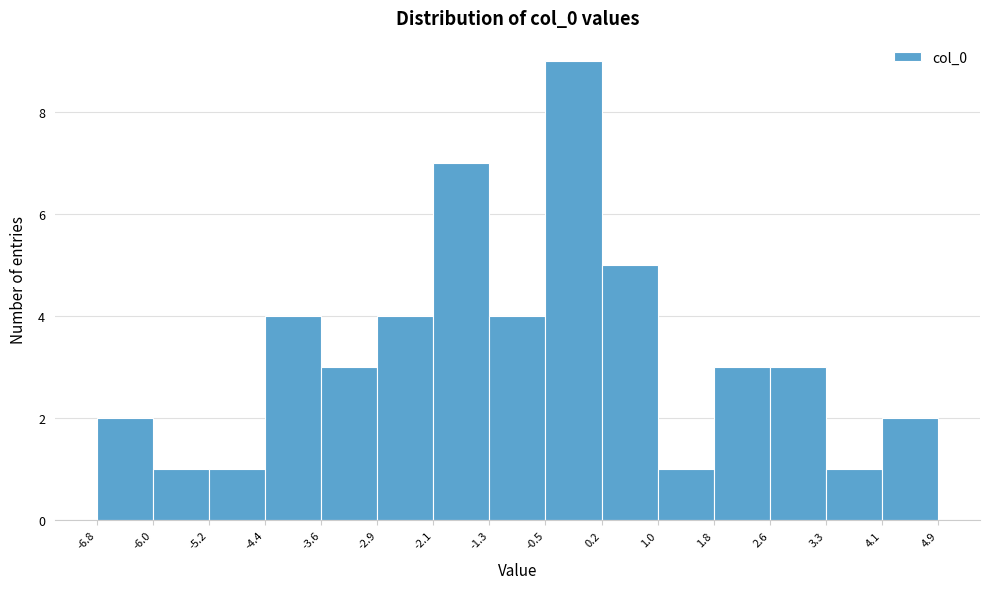

Which range on the x-axis has the tallest bar?

-0.5 to 0.2